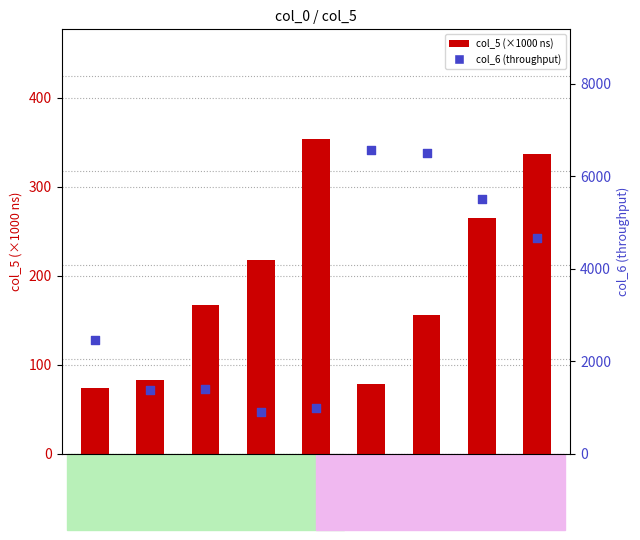

What is the total value across all series at i
12?

5006.3